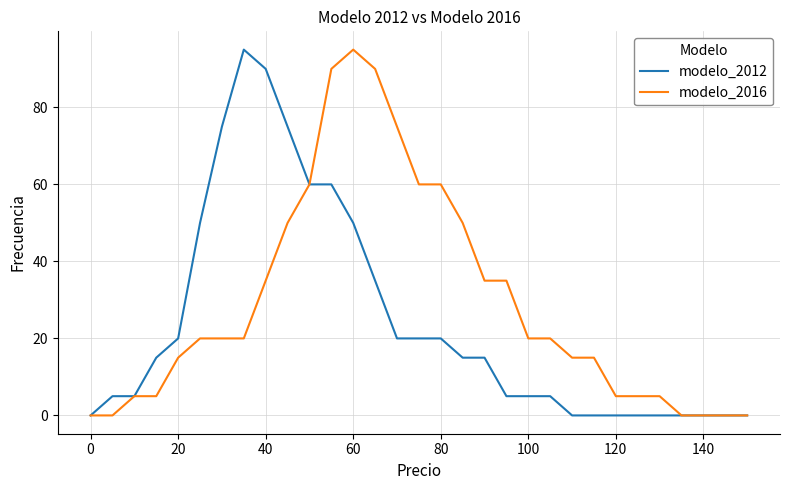

List the series in order of their overall mean, lowest first.

modelo_2012, modelo_2016